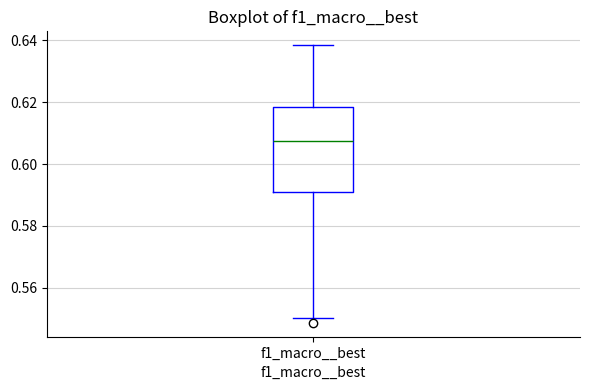

Where does the lower whisker of the box for f1_macro__best end on the y-axis? The values are not printed on the chart, so give them approximately, as read against the axis.

0.550